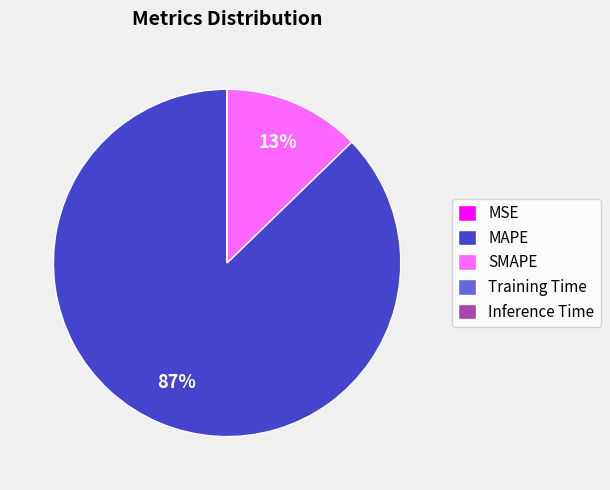

To the nearest percent, what is the difference between the largest and smallest slice percentages?

87%